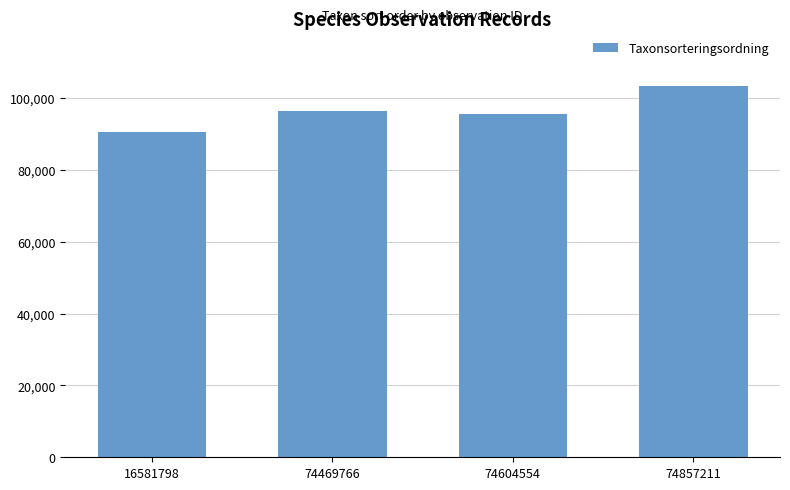

What is the value of the 1st bar from the left?

90653